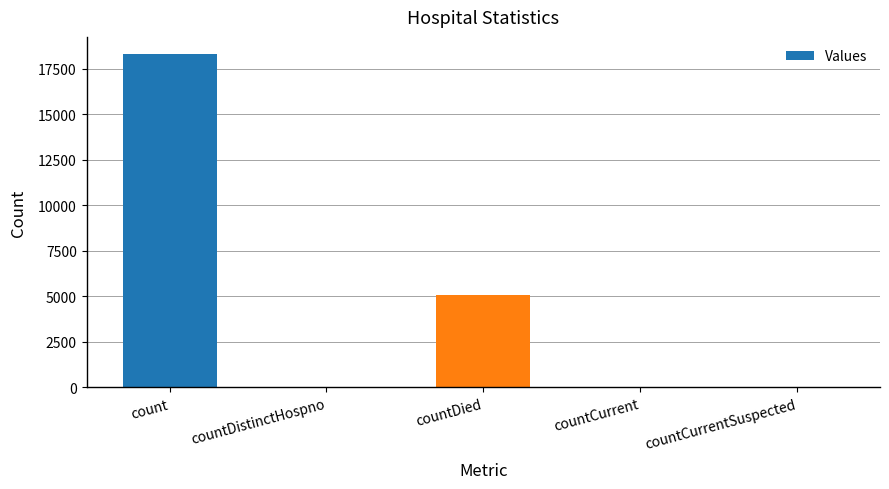

Which has a higher value, countDistinctHospno or count?

count